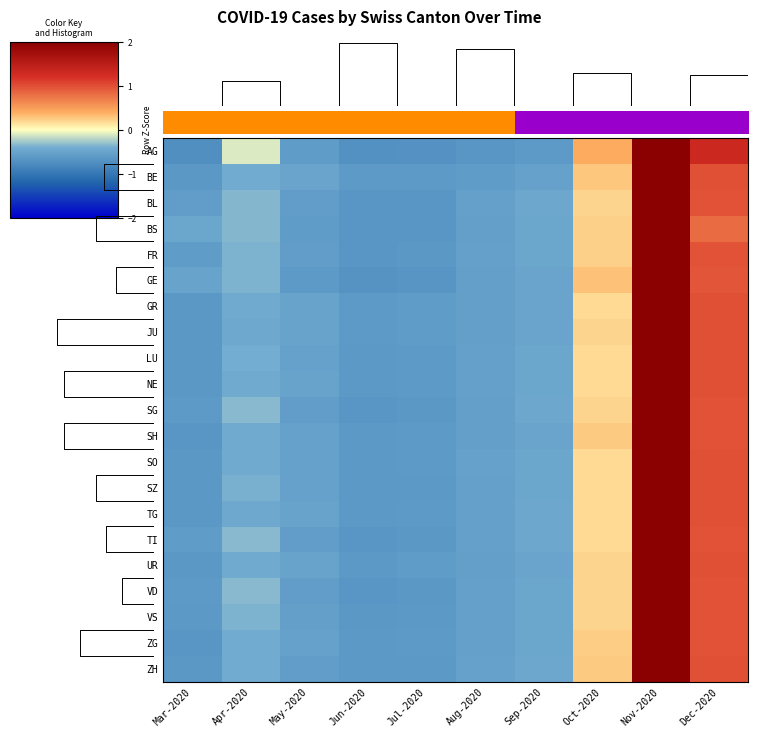

Reading right to left, extract all data points from this chart.

AG: Dec-2020=1.3	Nov-2020=2.3	Oct-2020=0.4	Sep-2020=-0.6	Aug-2020=-0.7	Jul-2020=-0.7	Jun-2020=-0.7	May-2020=-0.6	Apr-2020=-0.1	Mar-2020=-0.7
BE: Dec-2020=1.0	Nov-2020=2.6	Oct-2020=0.3	Sep-2020=-0.5	Aug-2020=-0.6	Jul-2020=-0.6	Jun-2020=-0.6	May-2020=-0.5	Apr-2020=-0.4	Mar-2020=-0.6
BL: Dec-2020=1.0	Nov-2020=2.6	Oct-2020=0.2	Sep-2020=-0.5	Aug-2020=-0.5	Jul-2020=-0.6	Jun-2020=-0.7	May-2020=-0.6	Apr-2020=-0.3	Mar-2020=-0.6
BS: Dec-2020=0.8	Nov-2020=2.7	Oct-2020=0.2	Sep-2020=-0.5	Aug-2020=-0.6	Jul-2020=-0.6	Jun-2020=-0.7	May-2020=-0.6	Apr-2020=-0.3	Mar-2020=-0.5
FR: Dec-2020=1.0	Nov-2020=2.6	Oct-2020=0.2	Sep-2020=-0.5	Aug-2020=-0.5	Jul-2020=-0.6	Jun-2020=-0.6	May-2020=-0.6	Apr-2020=-0.4	Mar-2020=-0.6
GE: Dec-2020=1.0	Nov-2020=2.6	Oct-2020=0.3	Sep-2020=-0.5	Aug-2020=-0.6	Jul-2020=-0.7	Jun-2020=-0.7	May-2020=-0.6	Apr-2020=-0.4	Mar-2020=-0.5
GR: Dec-2020=1.0	Nov-2020=2.6	Oct-2020=0.2	Sep-2020=-0.5	Aug-2020=-0.6	Jul-2020=-0.6	Jun-2020=-0.6	May-2020=-0.5	Apr-2020=-0.4	Mar-2020=-0.6
JU: Dec-2020=1.0	Nov-2020=2.6	Oct-2020=0.2	Sep-2020=-0.5	Aug-2020=-0.6	Jul-2020=-0.6	Jun-2020=-0.6	May-2020=-0.5	Apr-2020=-0.4	Mar-2020=-0.6
LU: Dec-2020=1.0	Nov-2020=2.6	Oct-2020=0.2	Sep-2020=-0.5	Aug-2020=-0.5	Jul-2020=-0.6	Jun-2020=-0.6	May-2020=-0.5	Apr-2020=-0.4	Mar-2020=-0.6
NE: Dec-2020=1.0	Nov-2020=2.6	Oct-2020=0.2	Sep-2020=-0.5	Aug-2020=-0.5	Jul-2020=-0.6	Jun-2020=-0.6	May-2020=-0.5	Apr-2020=-0.4	Mar-2020=-0.6
SG: Dec-2020=1.0	Nov-2020=2.6	Oct-2020=0.2	Sep-2020=-0.5	Aug-2020=-0.6	Jul-2020=-0.6	Jun-2020=-0.6	May-2020=-0.6	Apr-2020=-0.3	Mar-2020=-0.6
SH: Dec-2020=1.0	Nov-2020=2.6	Oct-2020=0.3	Sep-2020=-0.5	Aug-2020=-0.6	Jul-2020=-0.6	Jun-2020=-0.6	May-2020=-0.5	Apr-2020=-0.4	Mar-2020=-0.6
SO: Dec-2020=1.0	Nov-2020=2.6	Oct-2020=0.2	Sep-2020=-0.5	Aug-2020=-0.5	Jul-2020=-0.6	Jun-2020=-0.6	May-2020=-0.5	Apr-2020=-0.4	Mar-2020=-0.6
SZ: Dec-2020=1.0	Nov-2020=2.6	Oct-2020=0.2	Sep-2020=-0.5	Aug-2020=-0.5	Jul-2020=-0.6	Jun-2020=-0.6	May-2020=-0.5	Apr-2020=-0.4	Mar-2020=-0.6
TG: Dec-2020=1.0	Nov-2020=2.6	Oct-2020=0.2	Sep-2020=-0.5	Aug-2020=-0.5	Jul-2020=-0.6	Jun-2020=-0.6	May-2020=-0.5	Apr-2020=-0.4	Mar-2020=-0.6
TI: Dec-2020=1.0	Nov-2020=2.6	Oct-2020=0.2	Sep-2020=-0.5	Aug-2020=-0.5	Jul-2020=-0.6	Jun-2020=-0.6	May-2020=-0.6	Apr-2020=-0.3	Mar-2020=-0.6
UR: Dec-2020=1.0	Nov-2020=2.6	Oct-2020=0.2	Sep-2020=-0.5	Aug-2020=-0.6	Jul-2020=-0.6	Jun-2020=-0.6	May-2020=-0.5	Apr-2020=-0.4	Mar-2020=-0.6
VD: Dec-2020=1.0	Nov-2020=2.6	Oct-2020=0.2	Sep-2020=-0.5	Aug-2020=-0.5	Jul-2020=-0.6	Jun-2020=-0.6	May-2020=-0.6	Apr-2020=-0.3	Mar-2020=-0.6
VS: Dec-2020=1.0	Nov-2020=2.6	Oct-2020=0.2	Sep-2020=-0.5	Aug-2020=-0.5	Jul-2020=-0.6	Jun-2020=-0.6	May-2020=-0.5	Apr-2020=-0.4	Mar-2020=-0.6
ZG: Dec-2020=1.0	Nov-2020=2.6	Oct-2020=0.2	Sep-2020=-0.5	Aug-2020=-0.5	Jul-2020=-0.6	Jun-2020=-0.6	May-2020=-0.5	Apr-2020=-0.4	Mar-2020=-0.7
ZH: Dec-2020=1.0	Nov-2020=2.6	Oct-2020=0.3	Sep-2020=-0.5	Aug-2020=-0.5	Jul-2020=-0.6	Jun-2020=-0.6	May-2020=-0.6	Apr-2020=-0.4	Mar-2020=-0.6